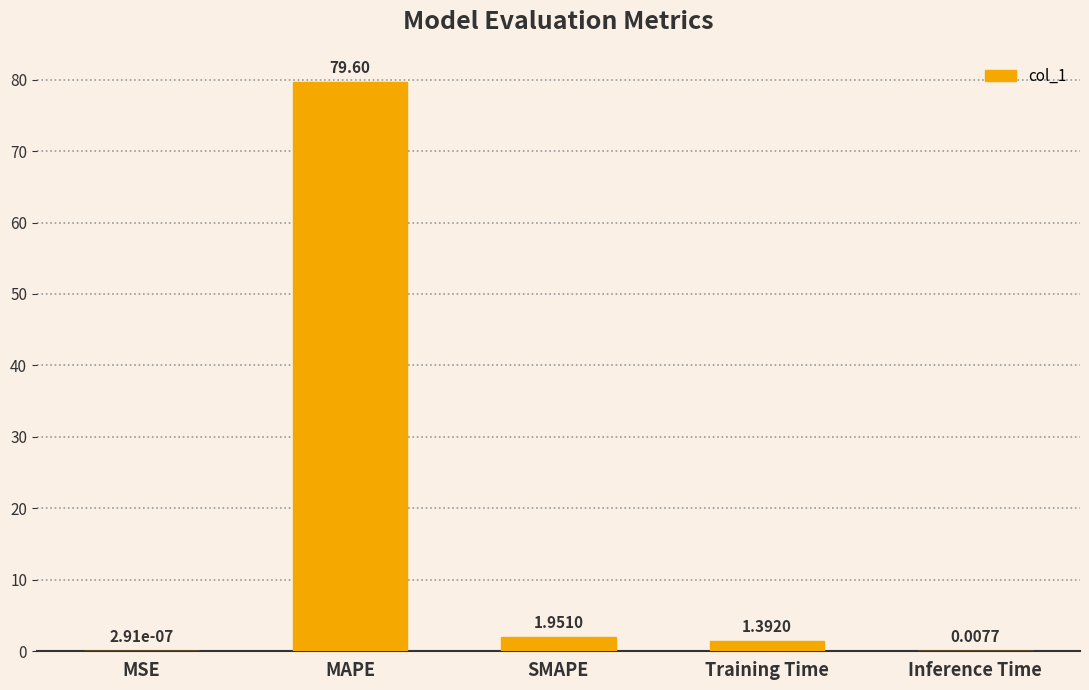

How many data points are above 1?

3